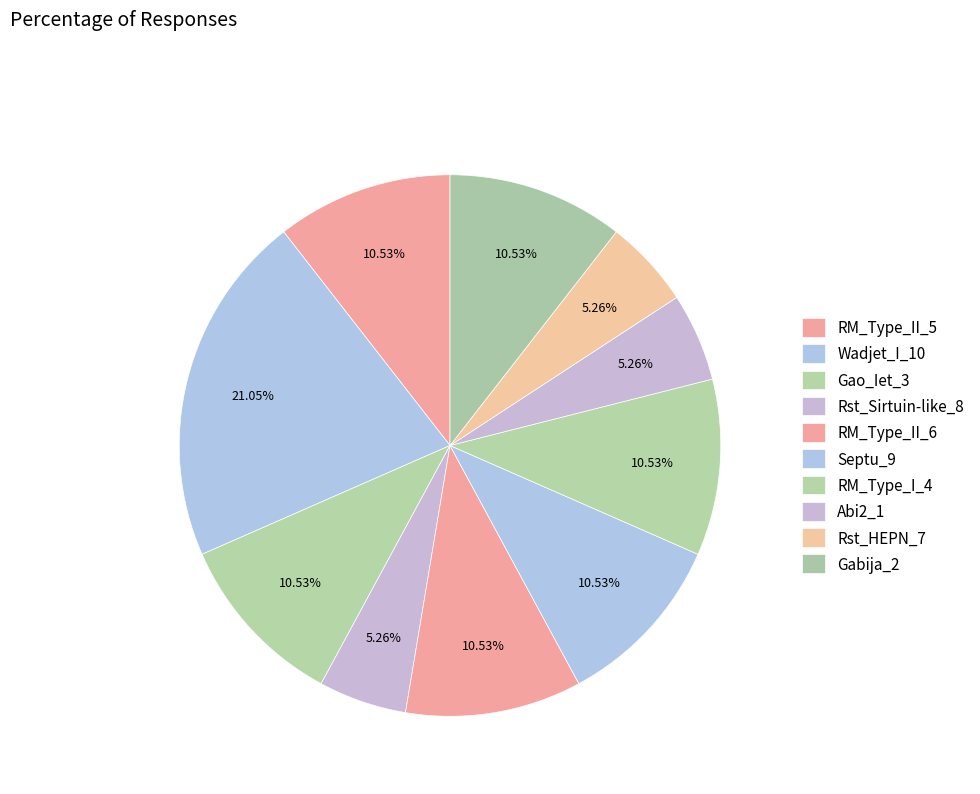

True or false: Gabija_2 accounts for 1% of the total.

False